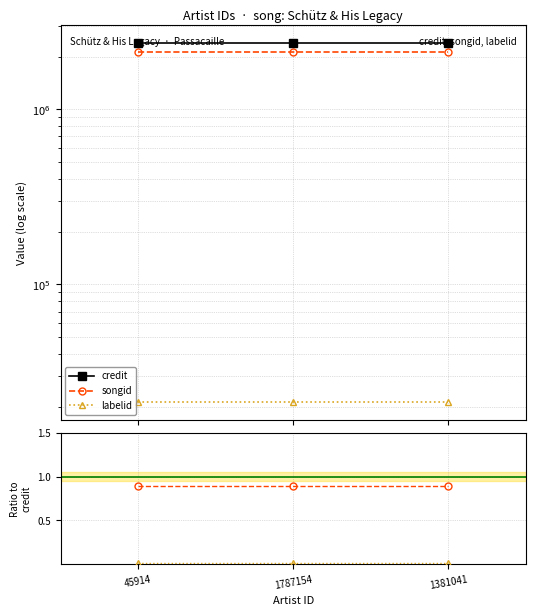

What position from the left is 1787154?

2